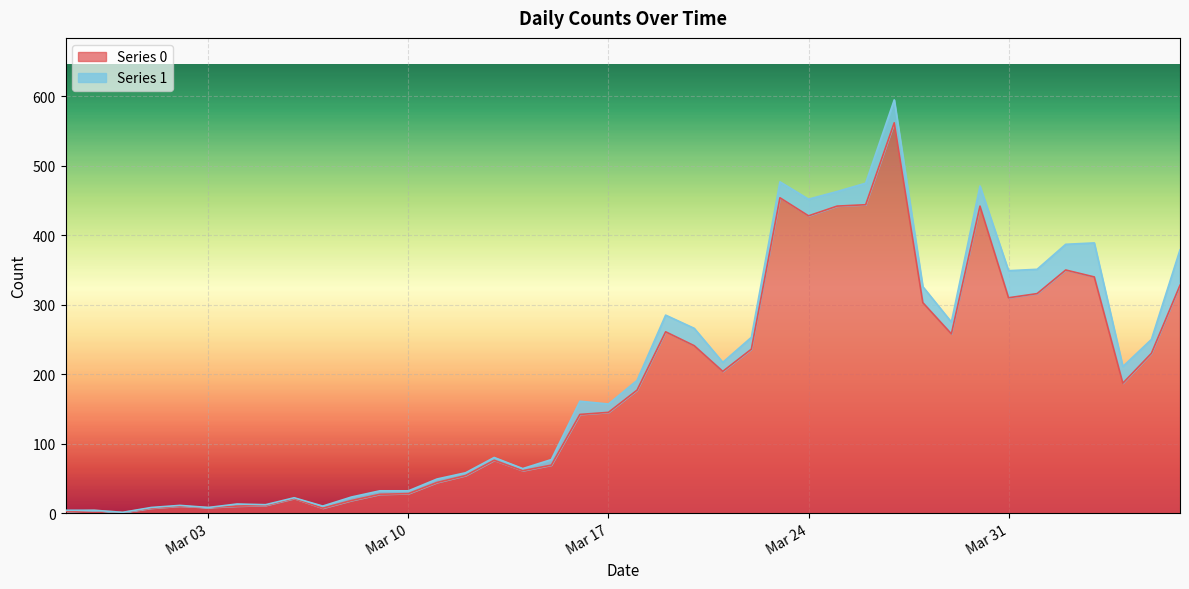

List the labels in order of value, smallest first.

2020-02-29, 2020-02-27, 2020-02-28, 2020-03-01, 2020-03-07, 2020-03-03, 2020-03-02, 2020-03-04, 2020-03-05, 2020-03-08, 2020-03-06, 2020-03-09, 2020-03-10, 2020-03-11, 2020-03-12, 2020-03-14, 2020-03-15, 2020-03-13, 2020-03-16, 2020-03-17, 2020-03-18, 2020-04-04, 2020-03-21, 2020-04-05, 2020-03-22, 2020-03-20, 2020-03-29, 2020-03-19, 2020-03-28, 2020-03-31, 2020-04-01, 2020-04-06, 2020-04-03, 2020-04-02, 2020-03-24, 2020-03-25, 2020-03-30, 2020-03-26, 2020-03-23, 2020-03-27